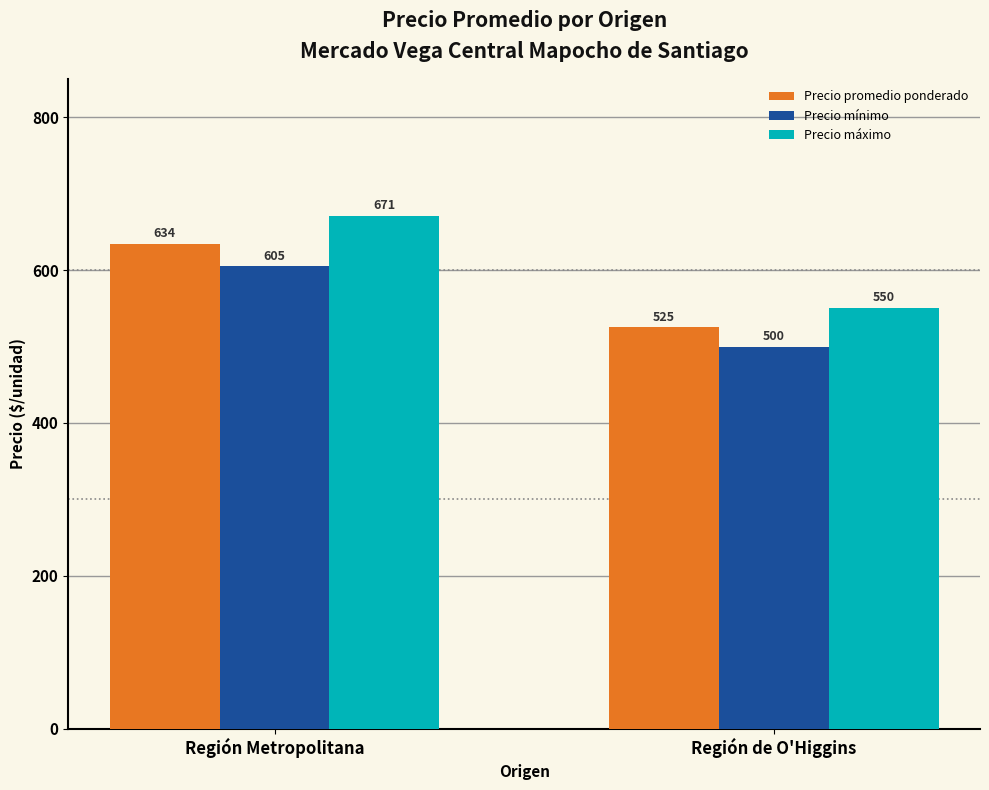

What is the approximate value of Precio mínimo at Región Metropolitana?

604.8